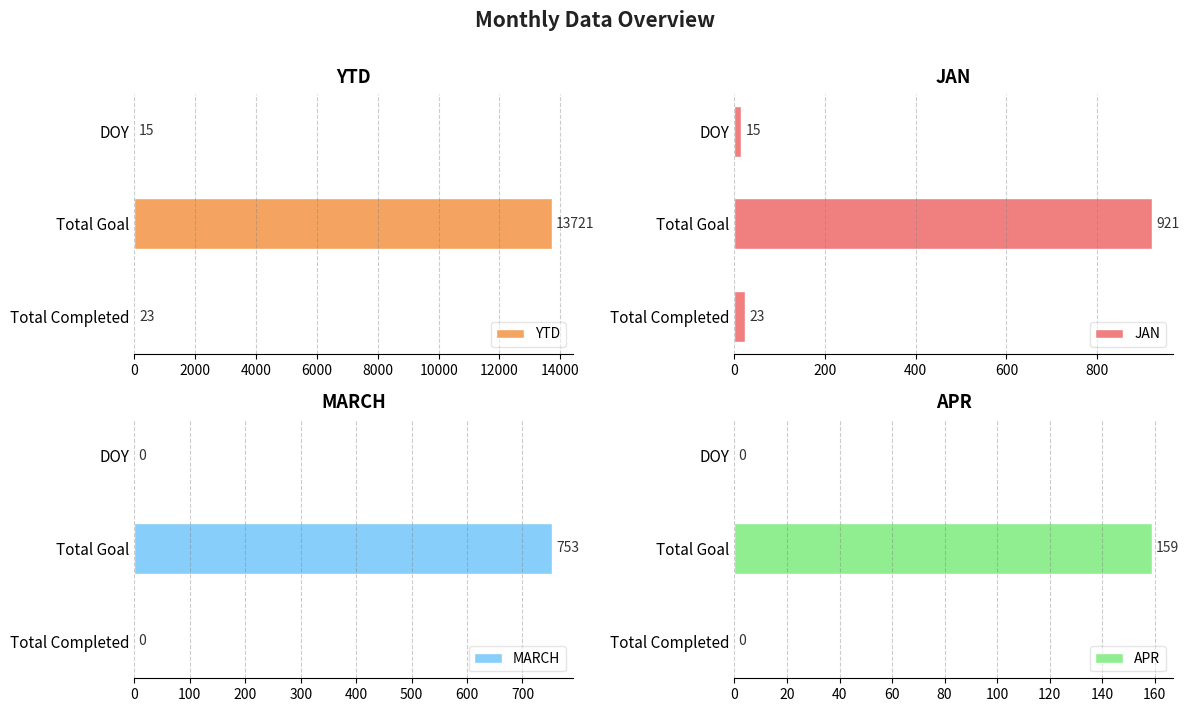

Which series has the largest range (max minus min)?

YTD